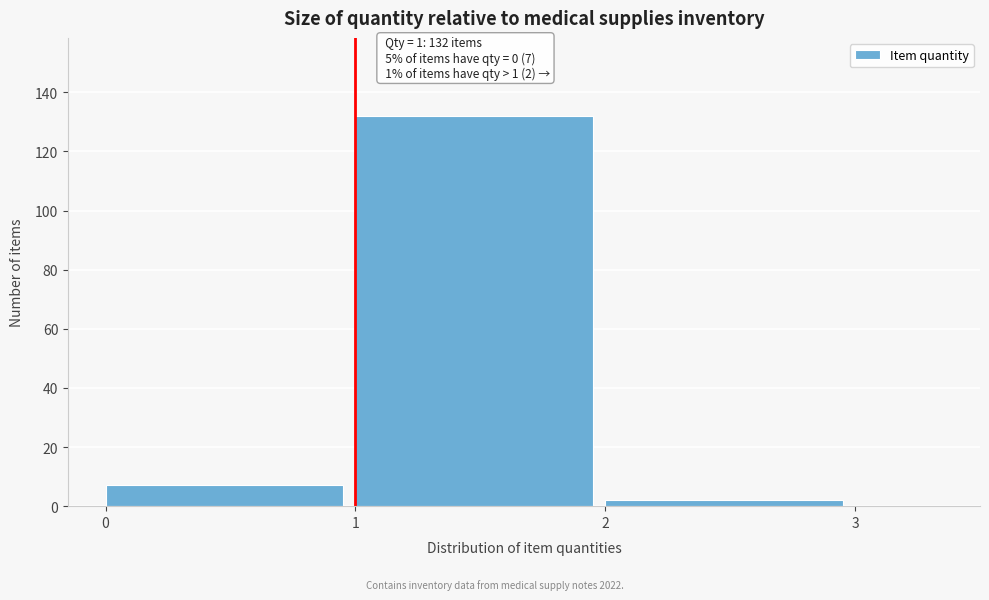

Which range on the x-axis has the tallest bar?

1 to 2